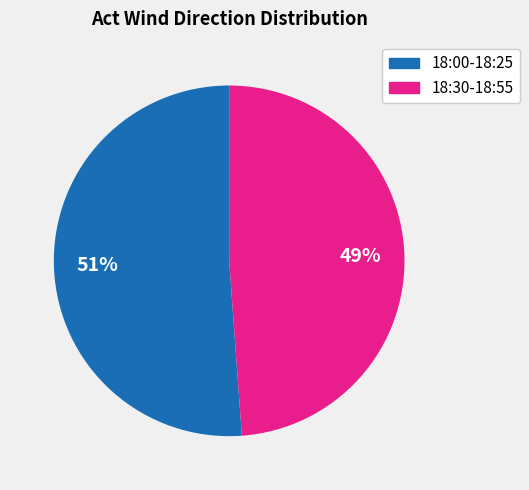

To the nearest percent, what is the difference between the largest and smallest slice percentages?

2%